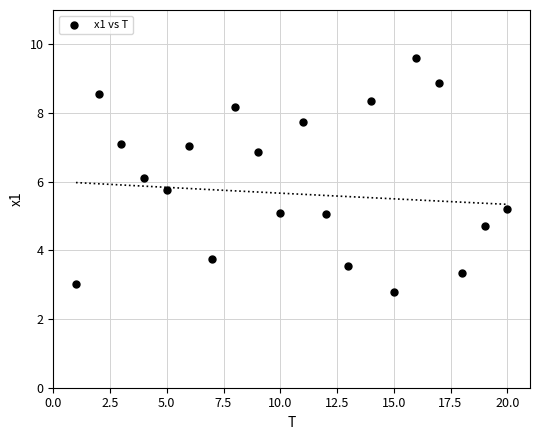

What is the range of Y values (max minus min)?

6.8